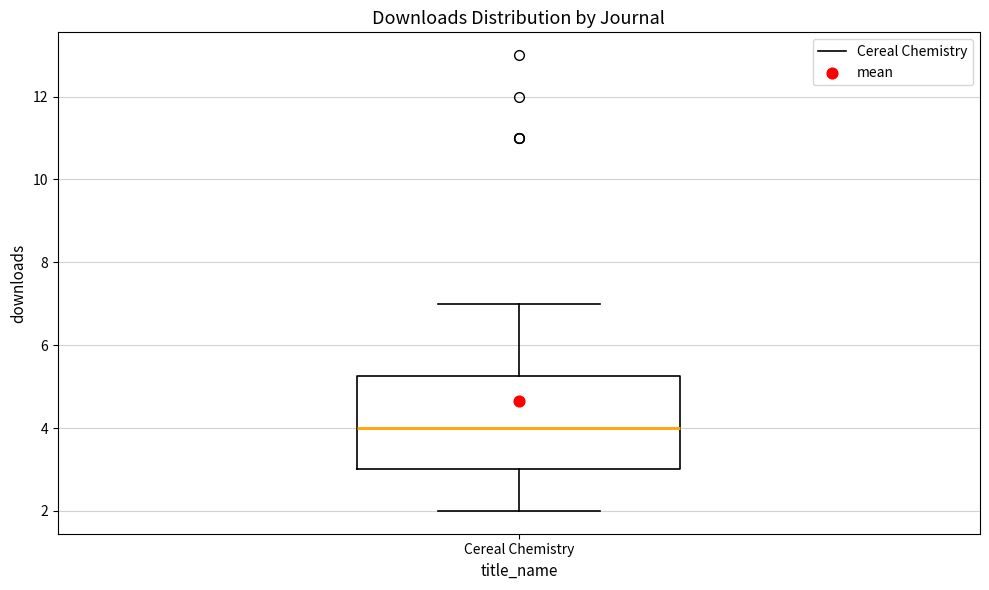

Read this box plot against the y-axis: the position of the median line, the range covered by the box, and the ends of both whiskers. The values are not printed on the chart, so give them approximately, as read against the axis.

median 4.0, box 3.0 to 5.2, whiskers 2.0 to 7.0